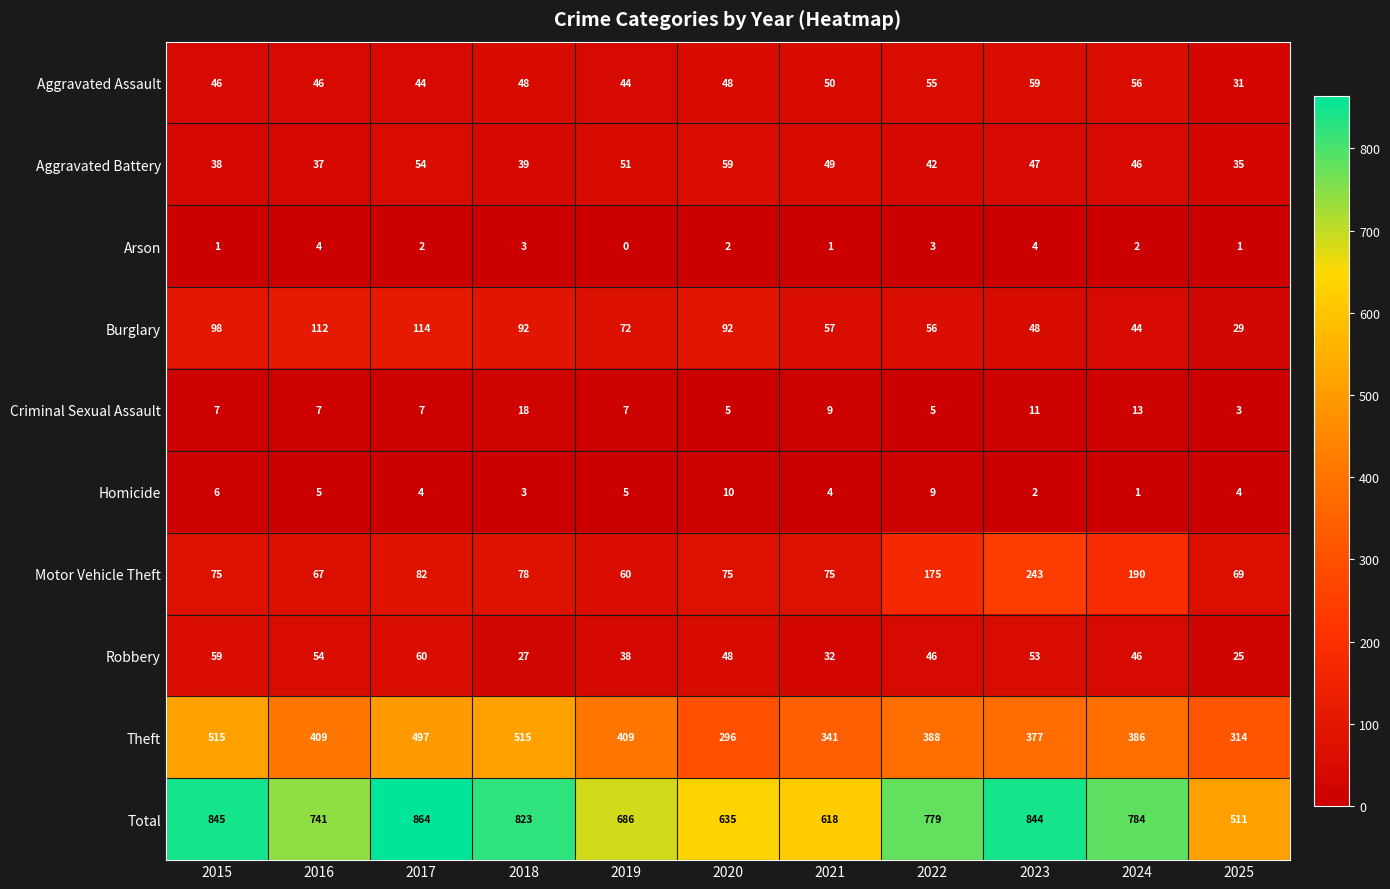

Which series has the largest range (max minus min)?

Total